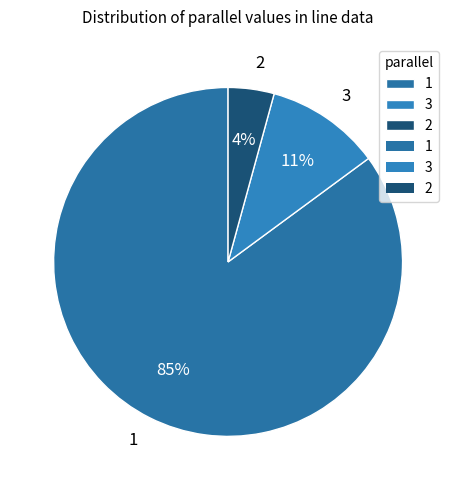

Which category has the smallest portion of the pie?

2